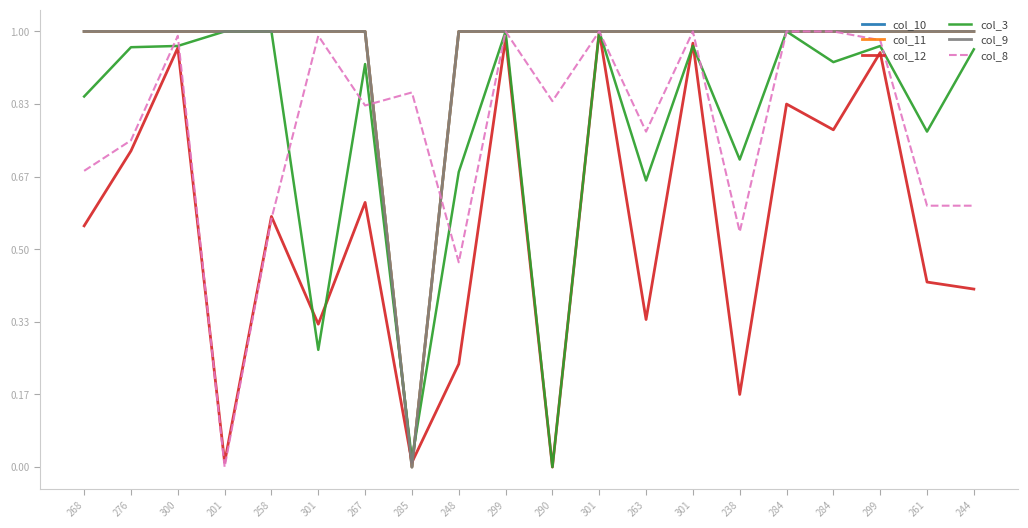

Where do col_11 and col_10 first cross each other?

300 and 201